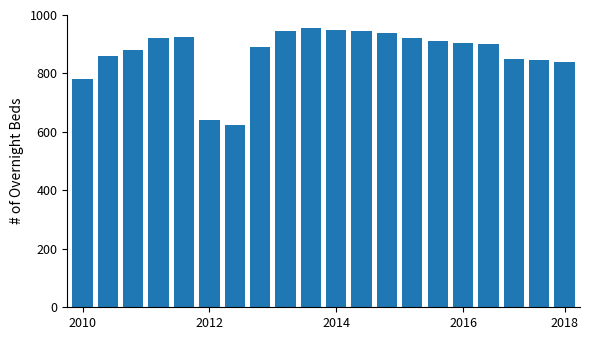

What is the difference between the second highest and second lowest values?

310